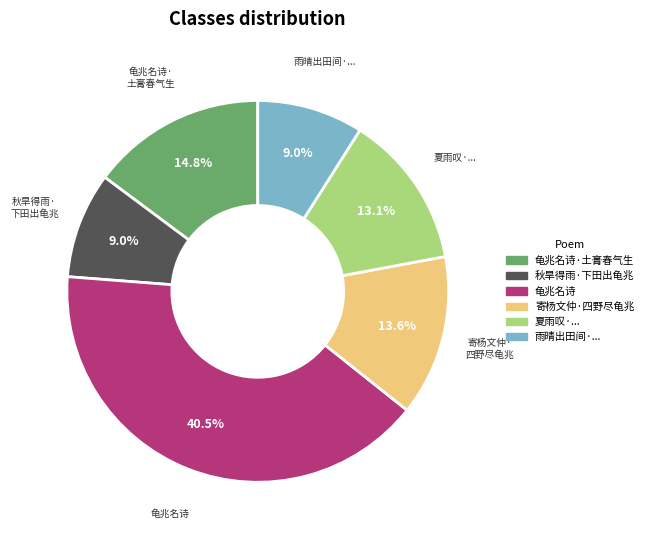

Is there any slice that represents more than half of the pie?

No